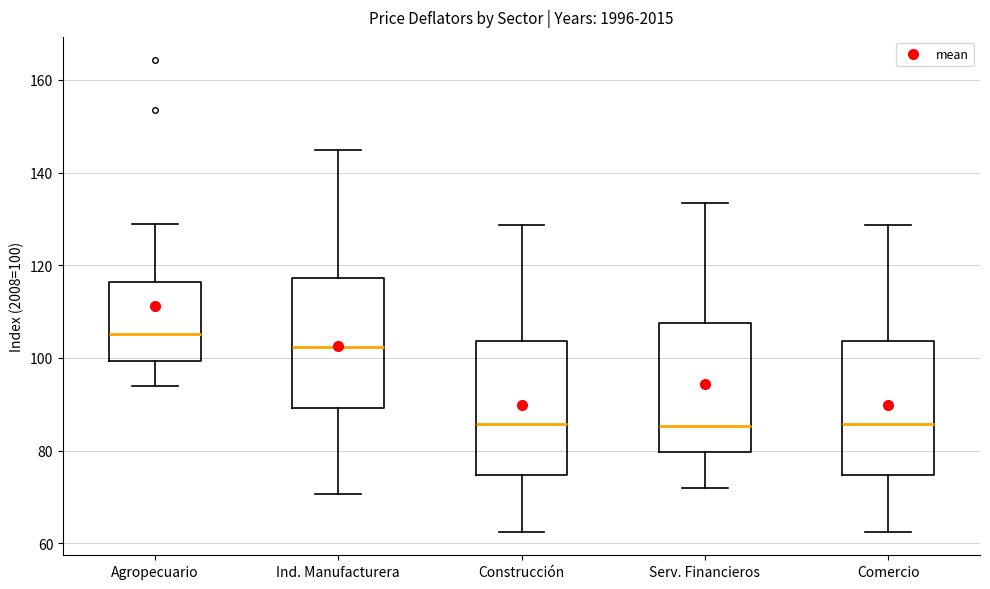

Reading left to right, transcribe this box plot: for each box, give where its median line is, the range the box spans, and where its two whiskers end, as read against the y-axis. The values are not printed on the chart, so give them approximately, as read against the axis.

Agropecuario: median 106, box 100 to 116, whiskers 94 to 130
Ind. Manufacturera: median 102, box 90 to 118, whiskers 70 to 144
Construcción: median 86, box 74 to 104, whiskers 62 to 128
Serv. Financieros: median 86, box 80 to 108, whiskers 72 to 134
Comercio: median 86, box 74 to 104, whiskers 62 to 128